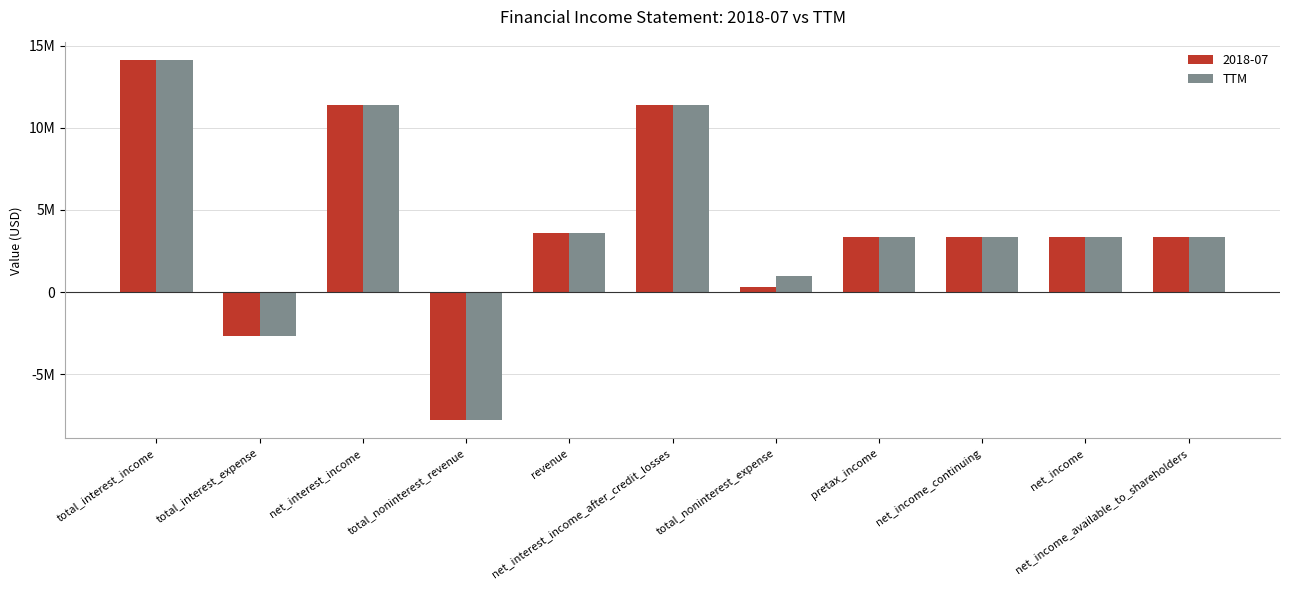

What are all the series names shown in the legend?

2018-07, TTM